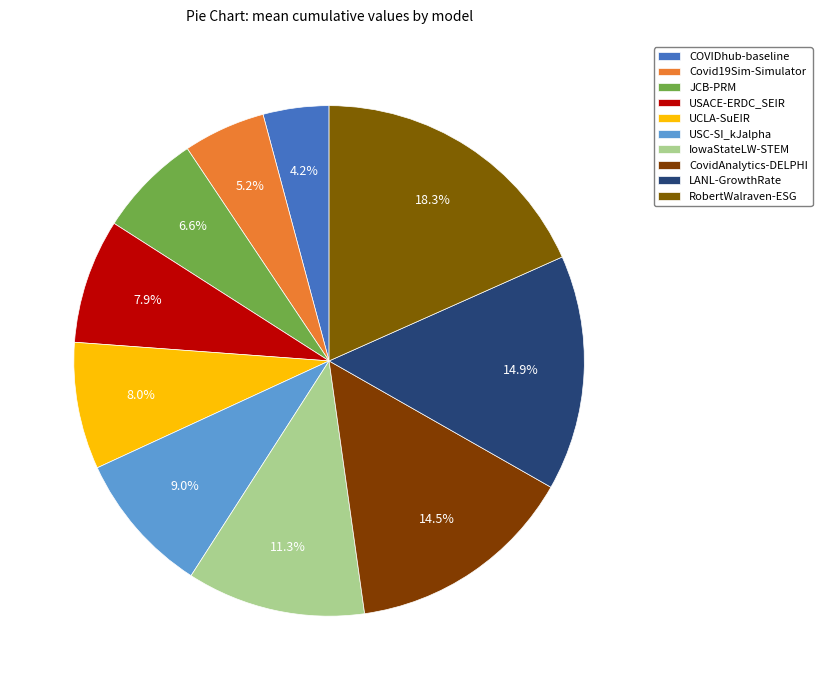

To the nearest percent, what is the combined percentage of COVIDhub-baseline and USC-SI_kJalpha?

13%